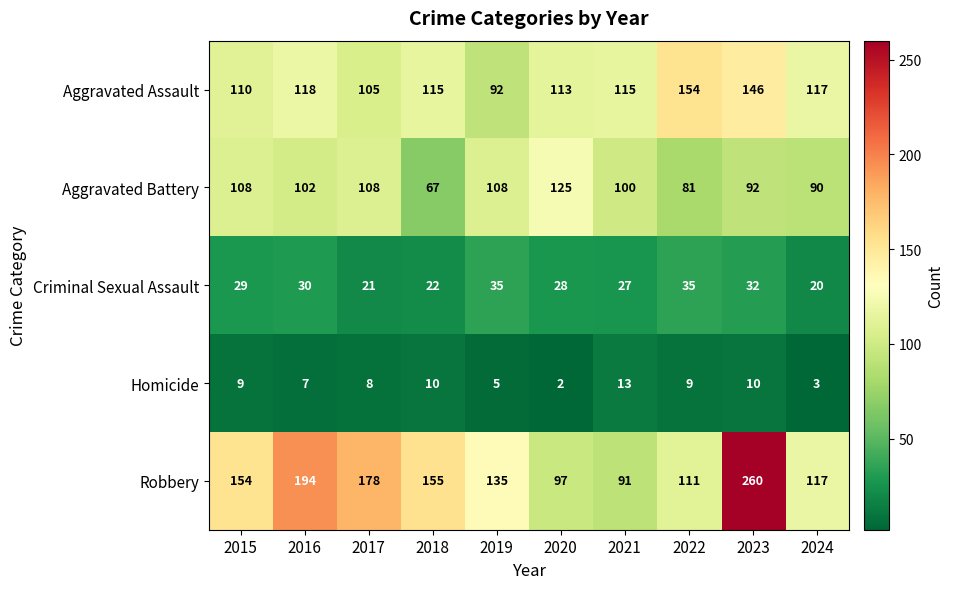

True or false: Homicide has a value of 5 at 2022.

False